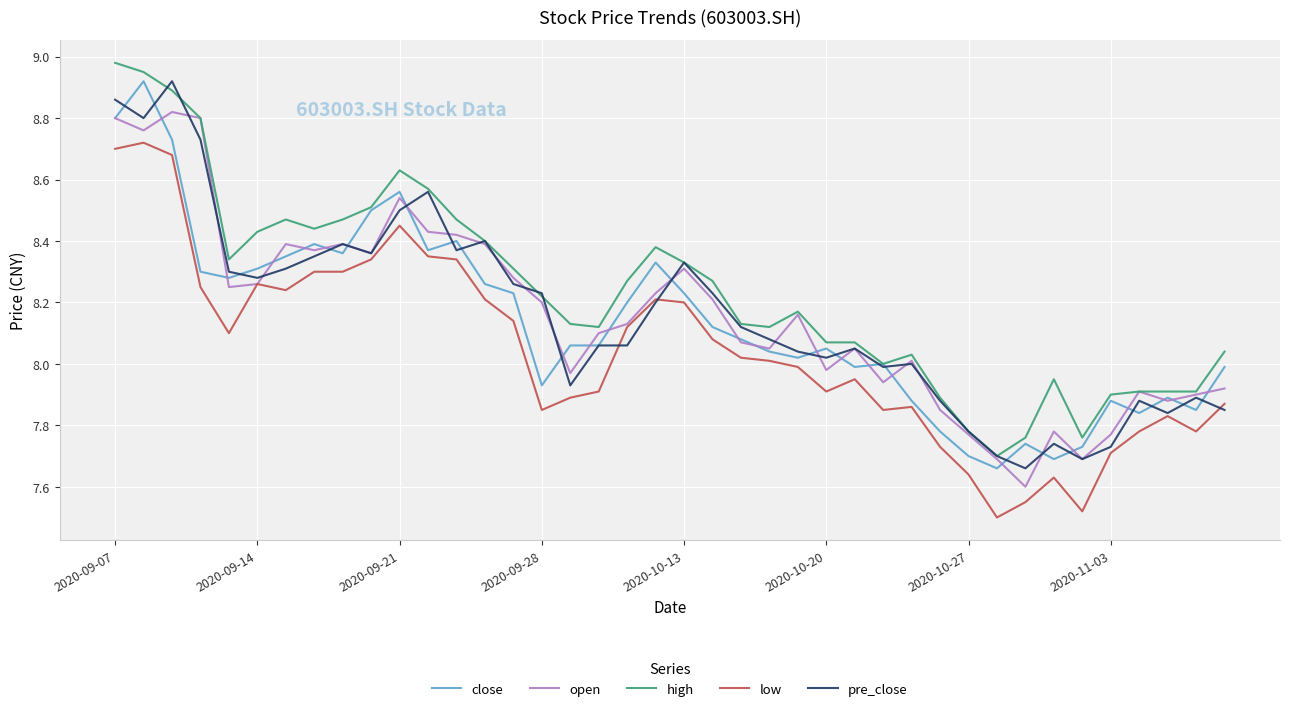

Where is high nearest to the value 8?

27